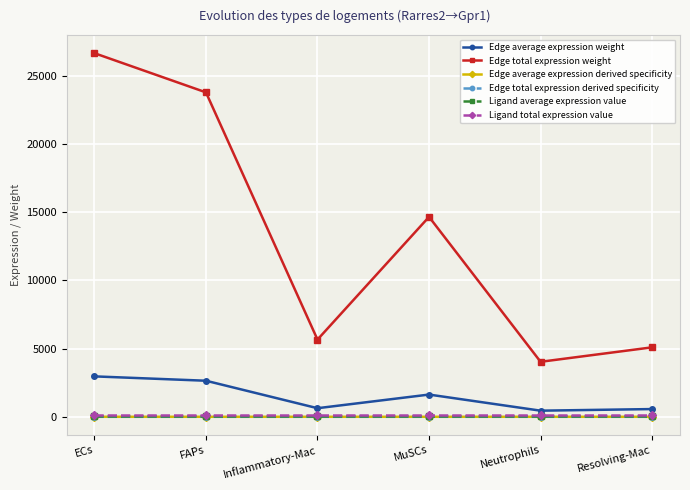

True or false: Edge total expression weight has more than 1 interior local peaks.

False